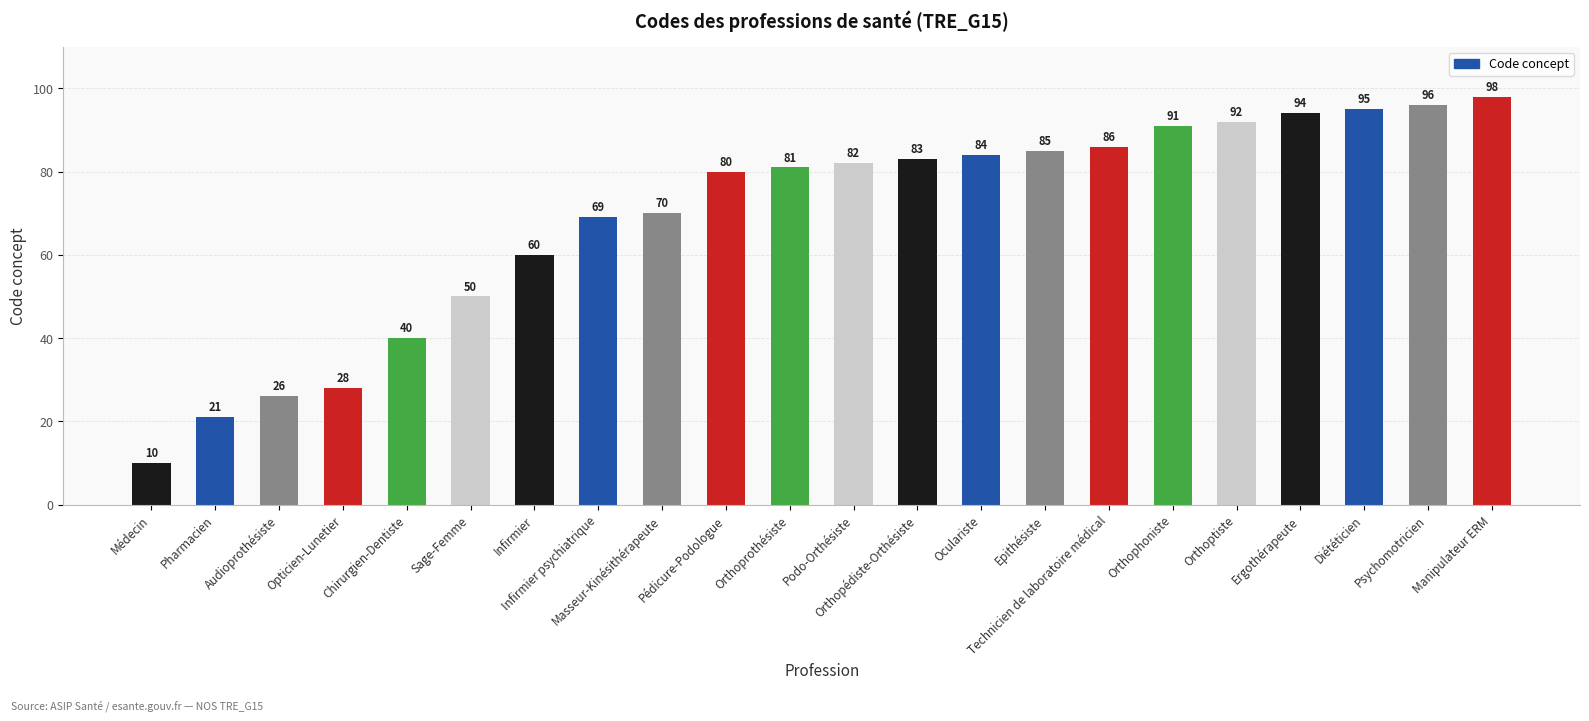

What is the minimum value shown in the chart?

10